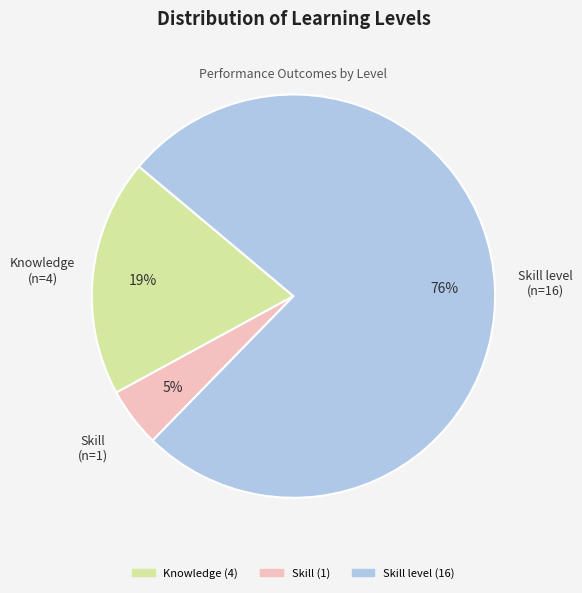

How many slices are in this pie chart?

3